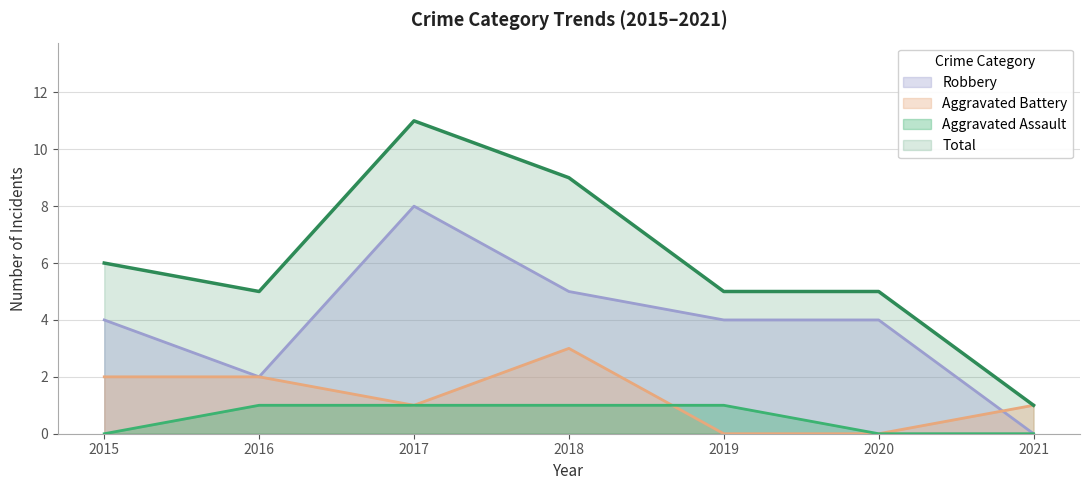

True or false: Aggravated Assault has more than 0 interior local peaks.

False